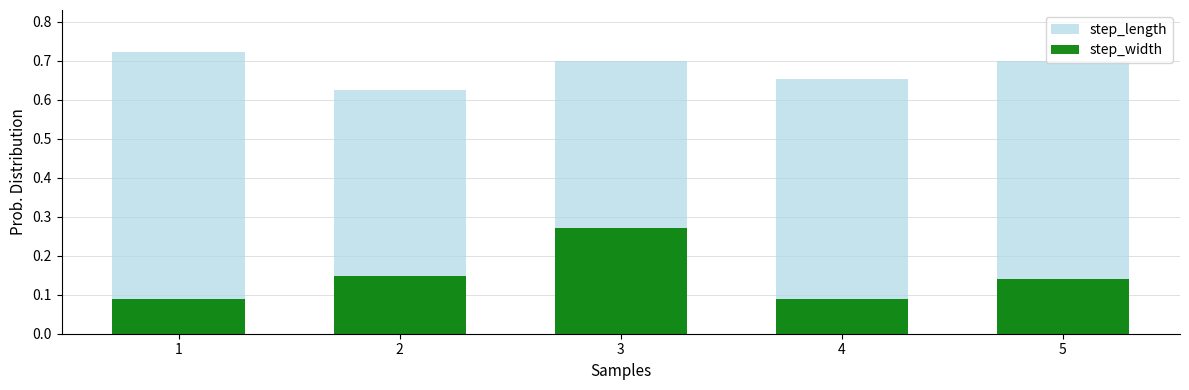

Reading left to right, list all the values displayed in this chart.

step_length: 0.7	0.6	0.7	0.7	0.7
step_width: 0.1	0.1	0.3	0.1	0.1